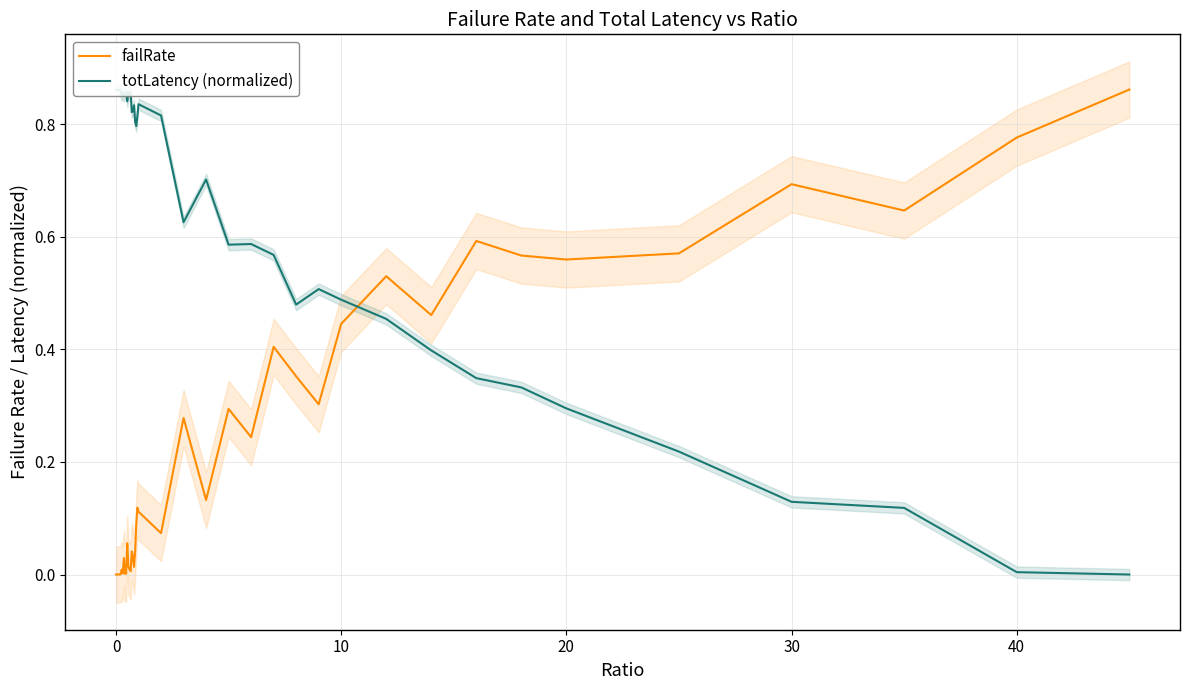

The failRate series shows -0.6 at 0. True or false?

False